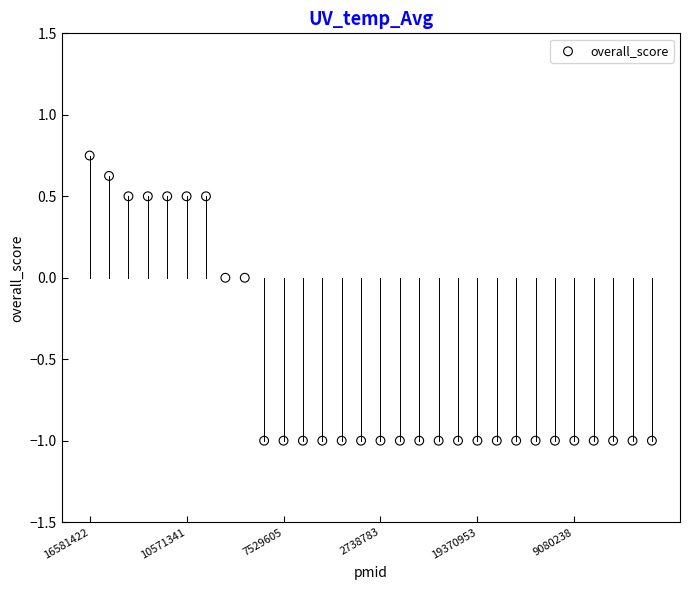

How many data points are displayed?

30